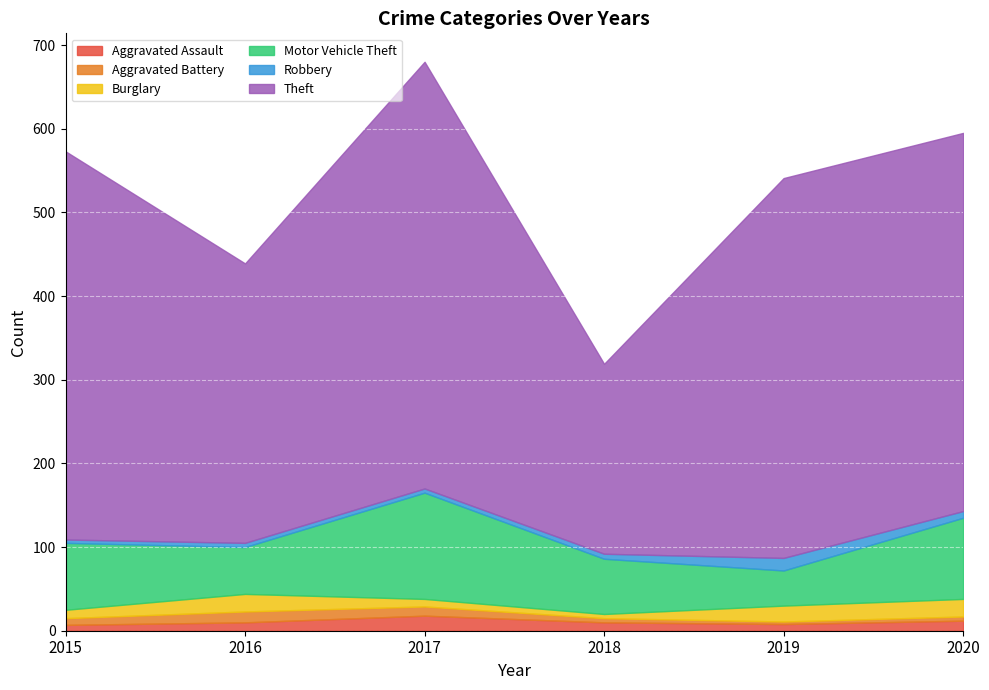

The Robbery series shows 6 at 2018. True or false?

True